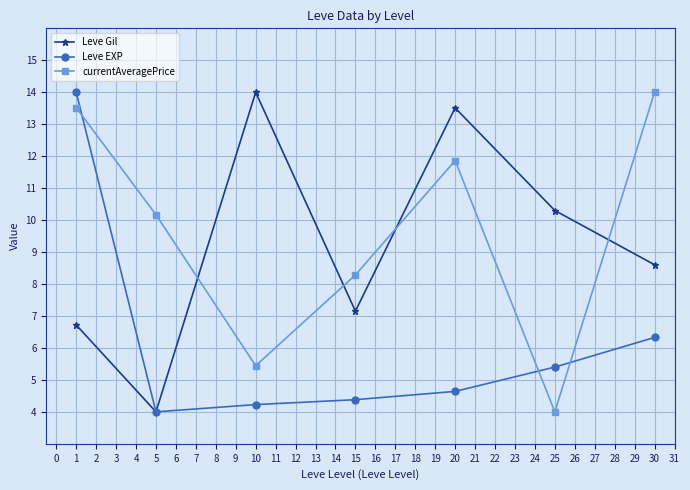

How many interior local valleys does the currentAveragePrice series have?

2